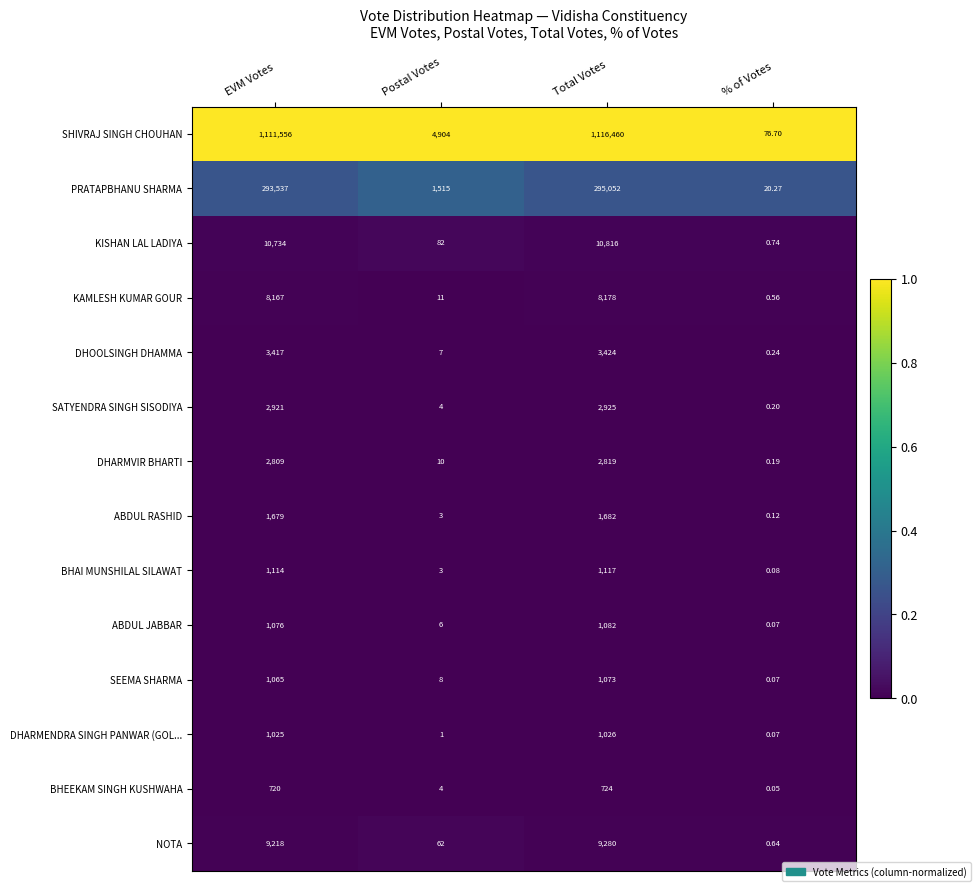

At which label is DHARMVIR BHARTI closest to 1409?

Postal Votes